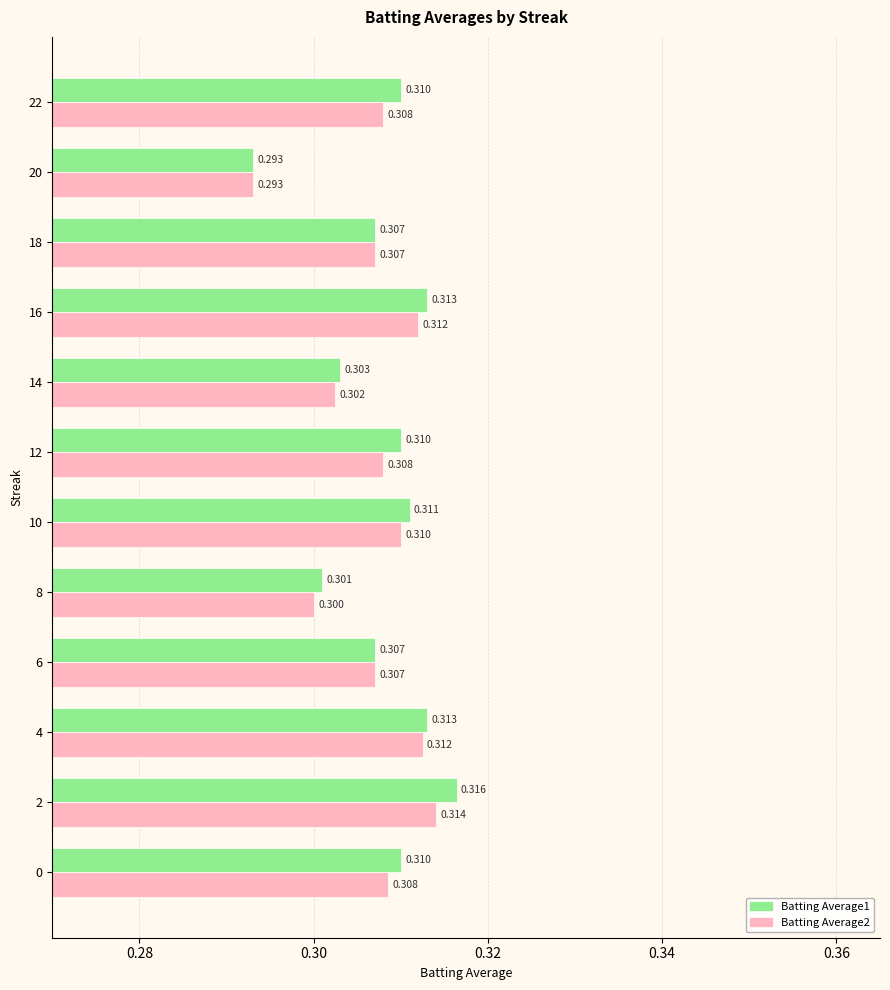

List the series in order of their overall mean, lowest first.

Batting Average2, Batting Average1